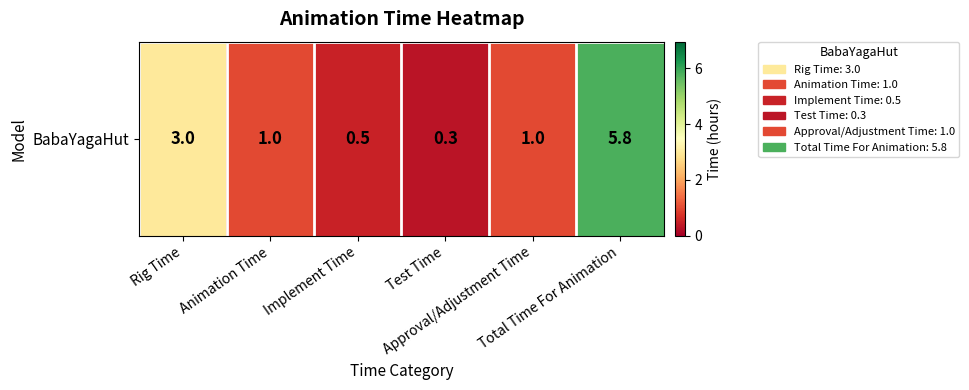

Reading right to left, extract all data points from this chart.

Total Time For Animation=5.8	Approval/Adjustment Time=1.0	Test Time=0.3	Implement Time=0.5	Animation Time=1.0	Rig Time=3.0